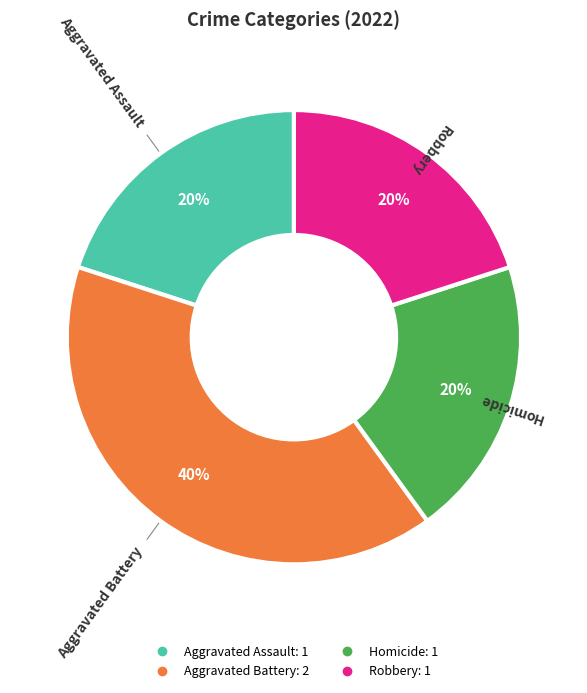

Combined, do Aggravated Assault and Homicide account for over 50%?

No